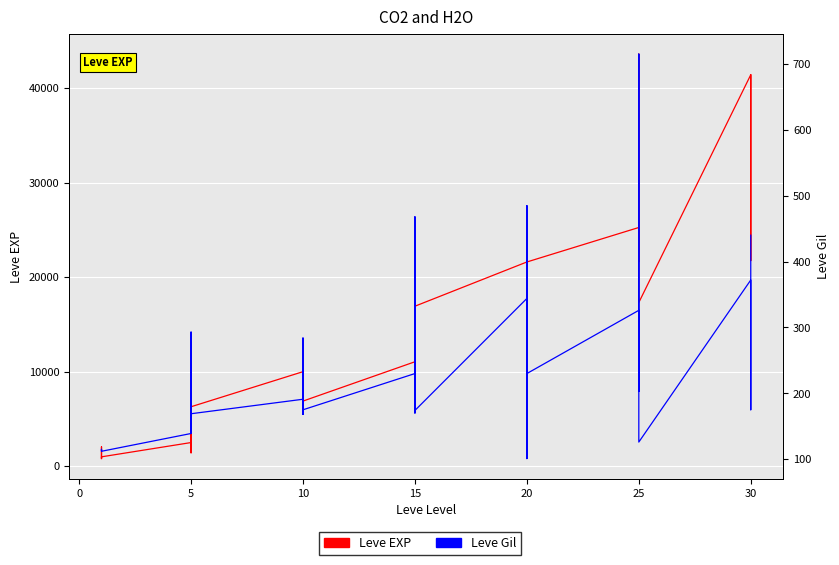

The value of Leve Gil at 30 is 548. True or false?

False